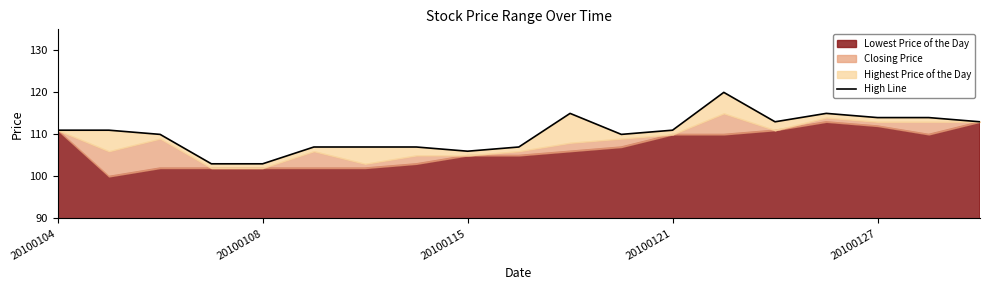

What is the smallest value displayed?

103